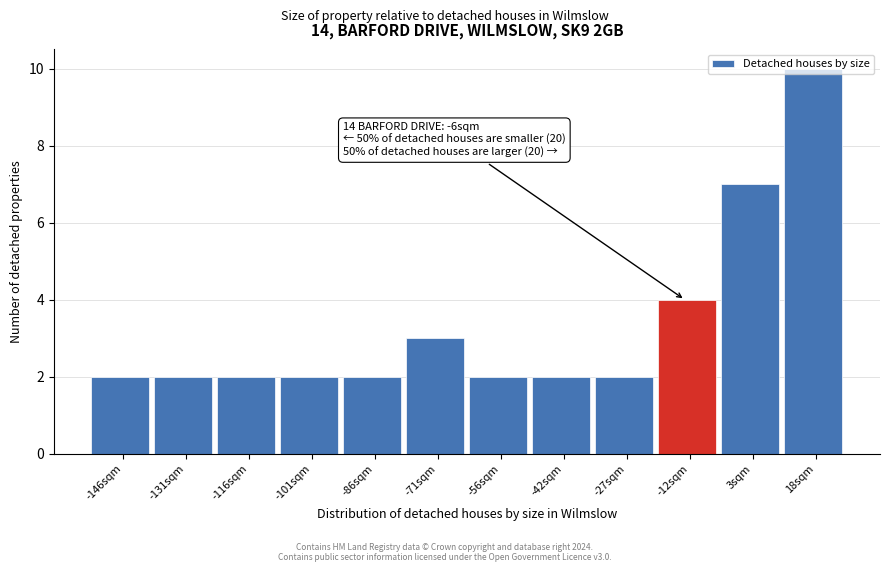

At which label is the value closest to 6?

3sqm